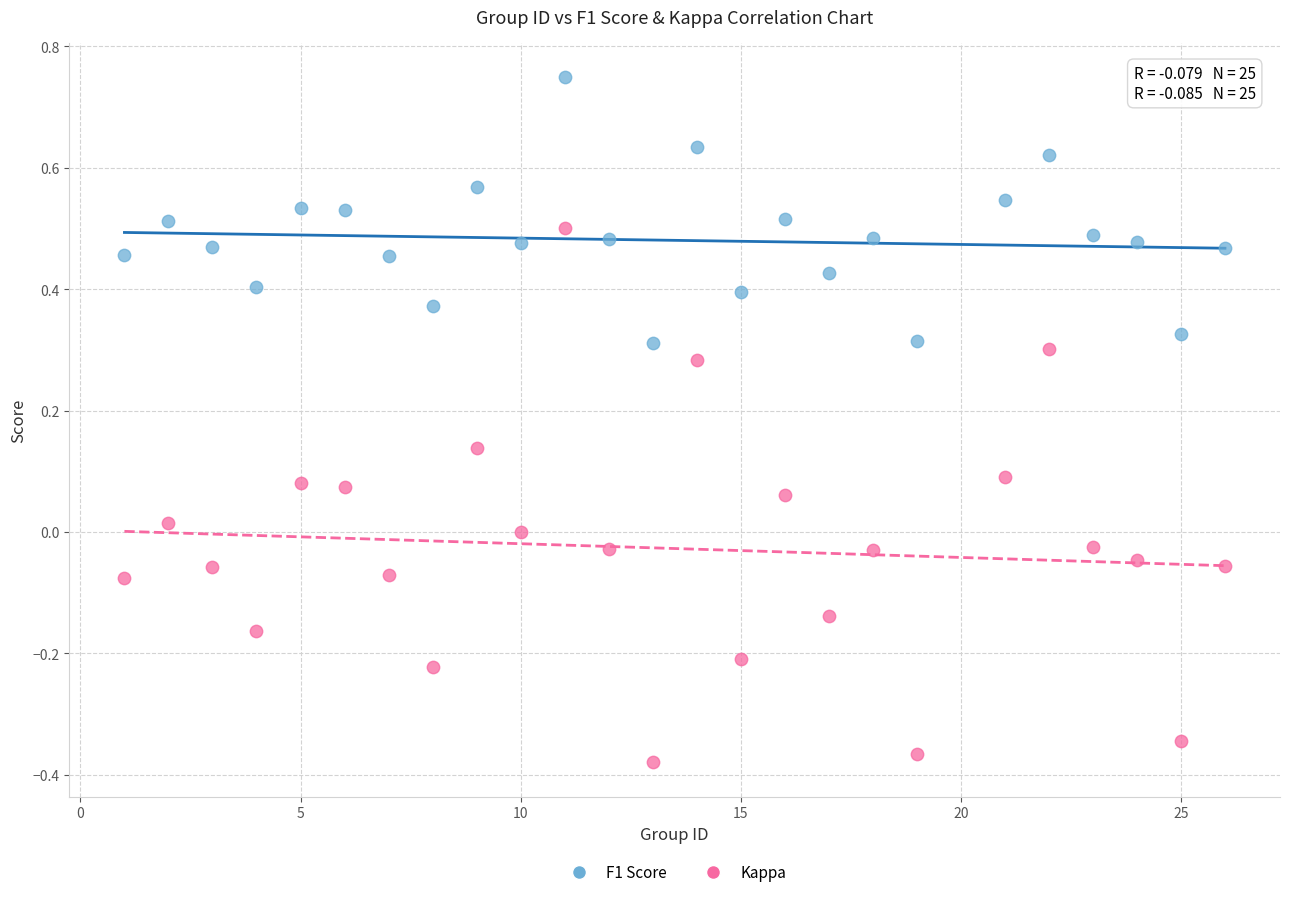

Which series reaches the maximum Y coordinate?

F1 Score